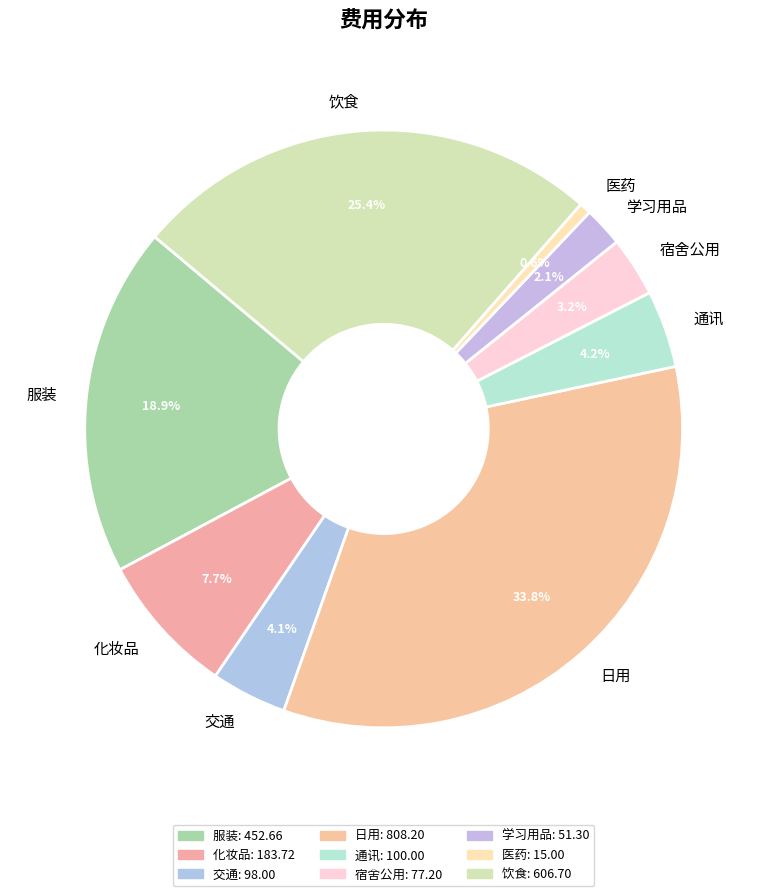

Between 医药 and 交通, which is larger?

交通